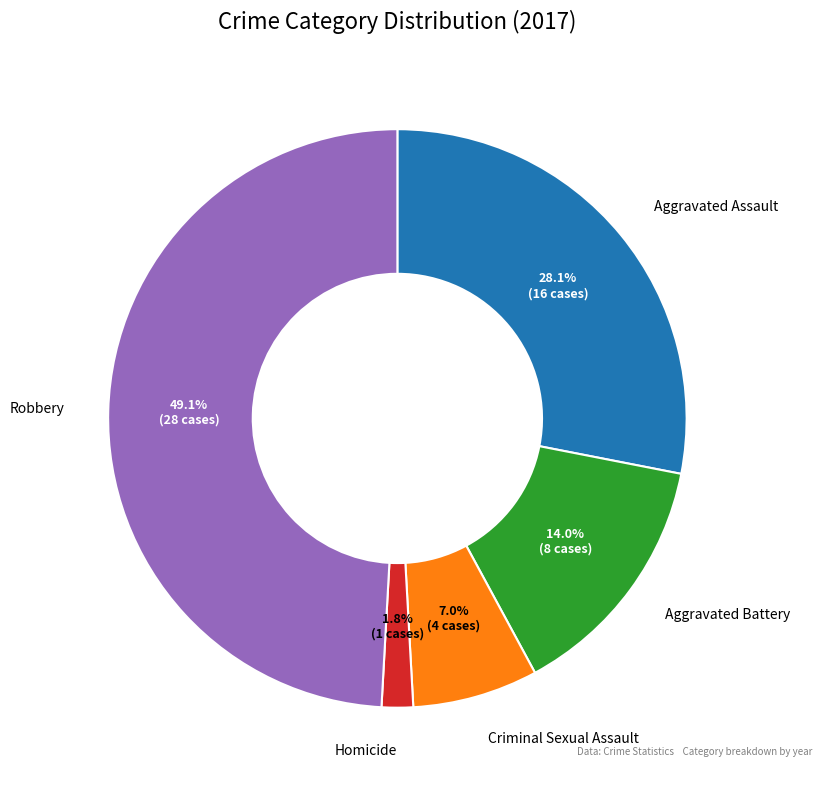

Does any single category account for the majority?

No